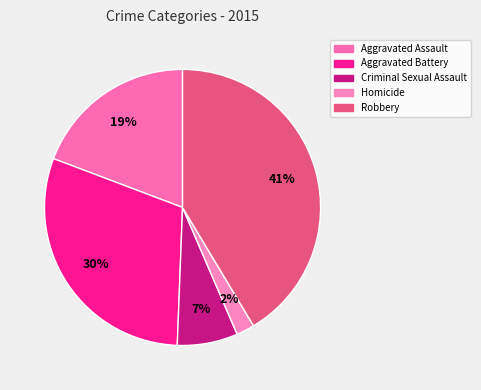

The Robbery slice represents 41% of the pie. True or false?

True